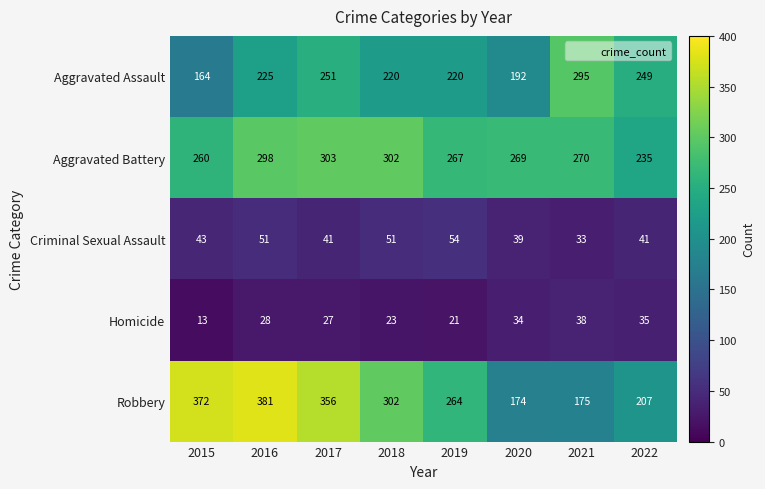

Which label corresponds to the largest value in the chart?

2016